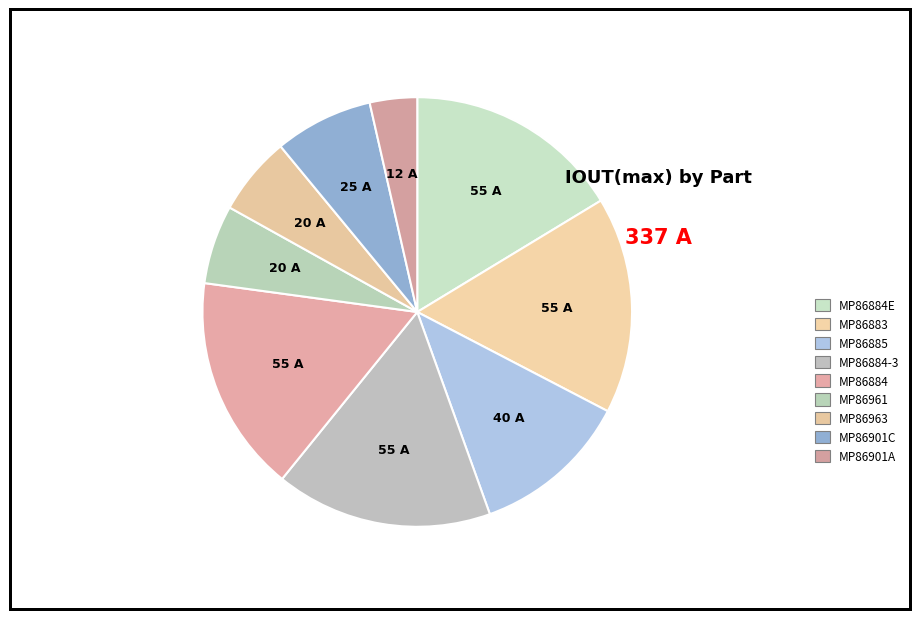

How many slices are in this pie chart?

9